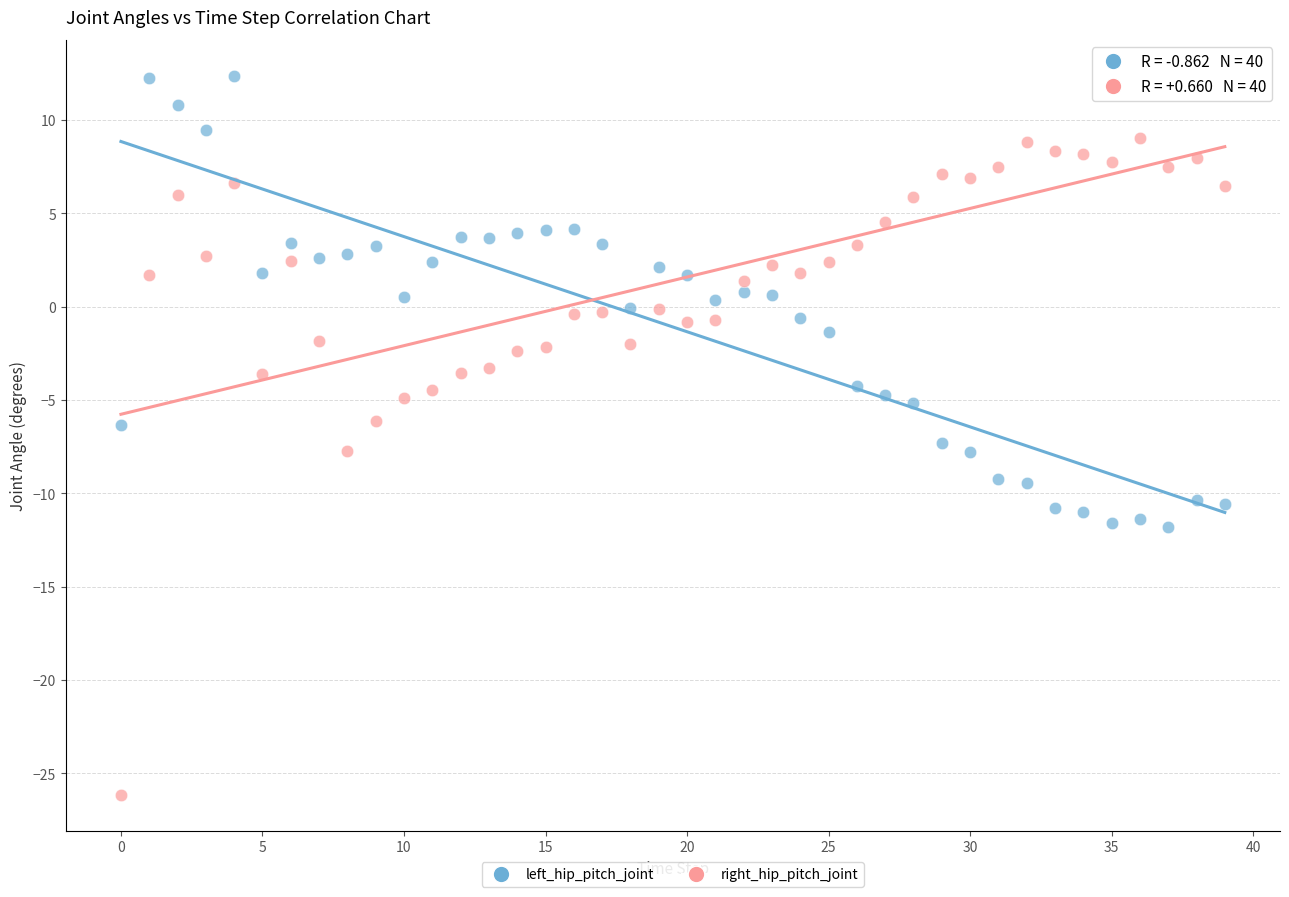

Which series has the widest spread of Y values?

right_hip_pitch_joint